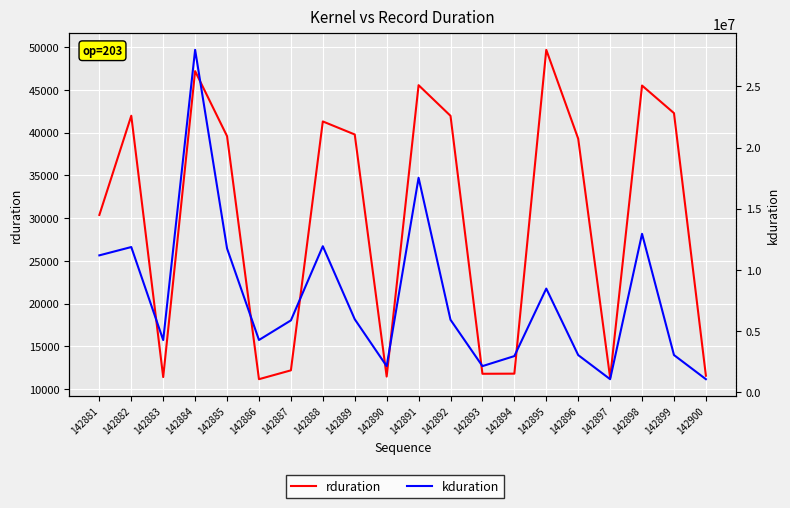

What is the value of the kduration point at the 2nd from the left?

11867678